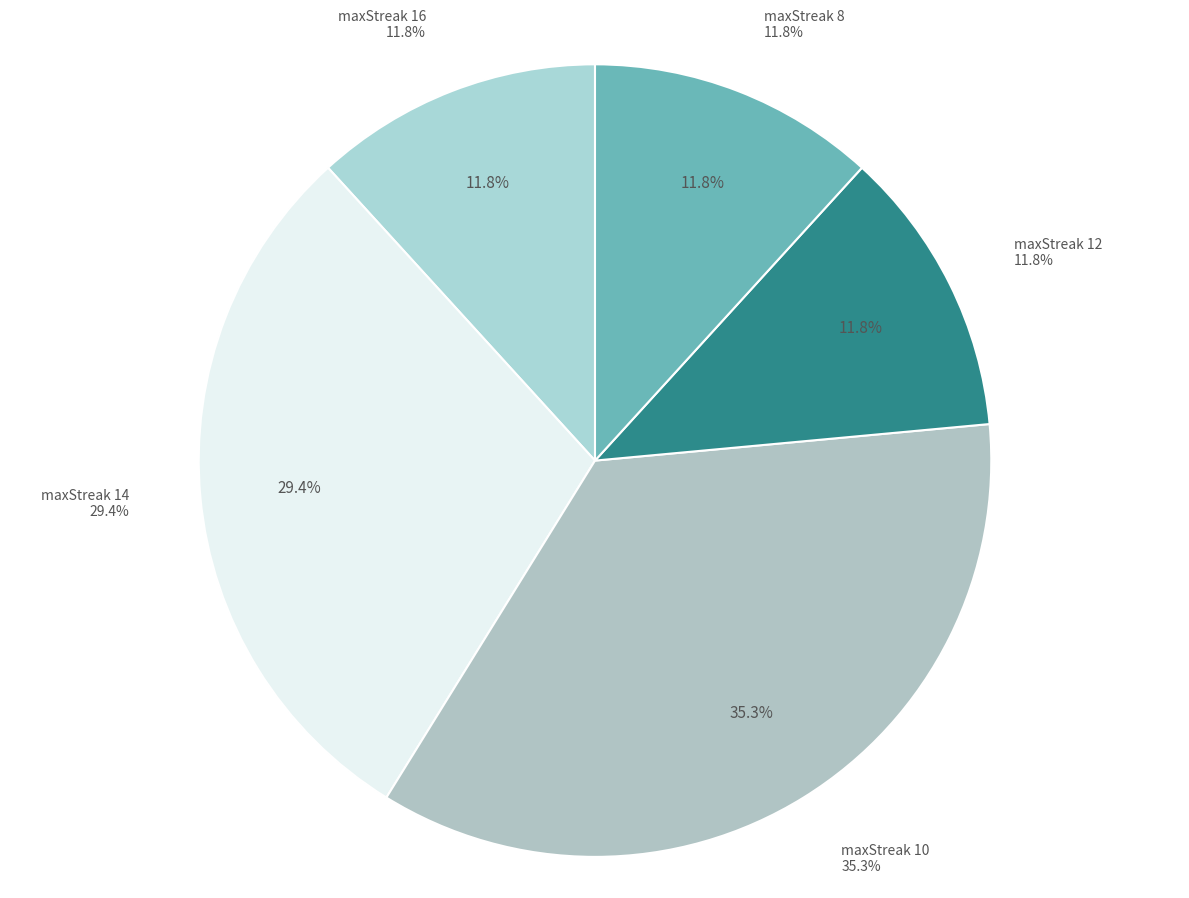

What percentage is NOT represented by maxStreak 12?

88.2%